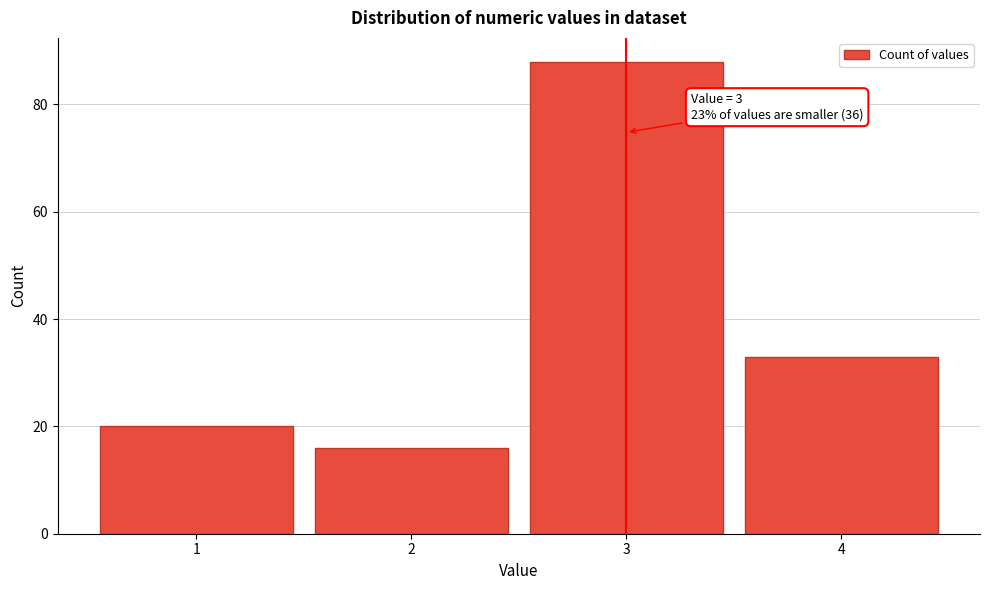

Reading right to left, extract all data points from this chart.

4=33	3=88	2=16	1=20